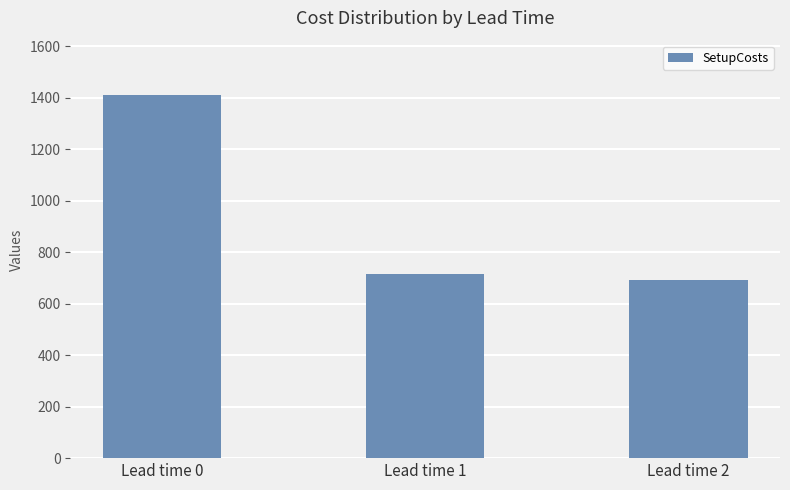

Where does the data first go above 715?

Lead time 0